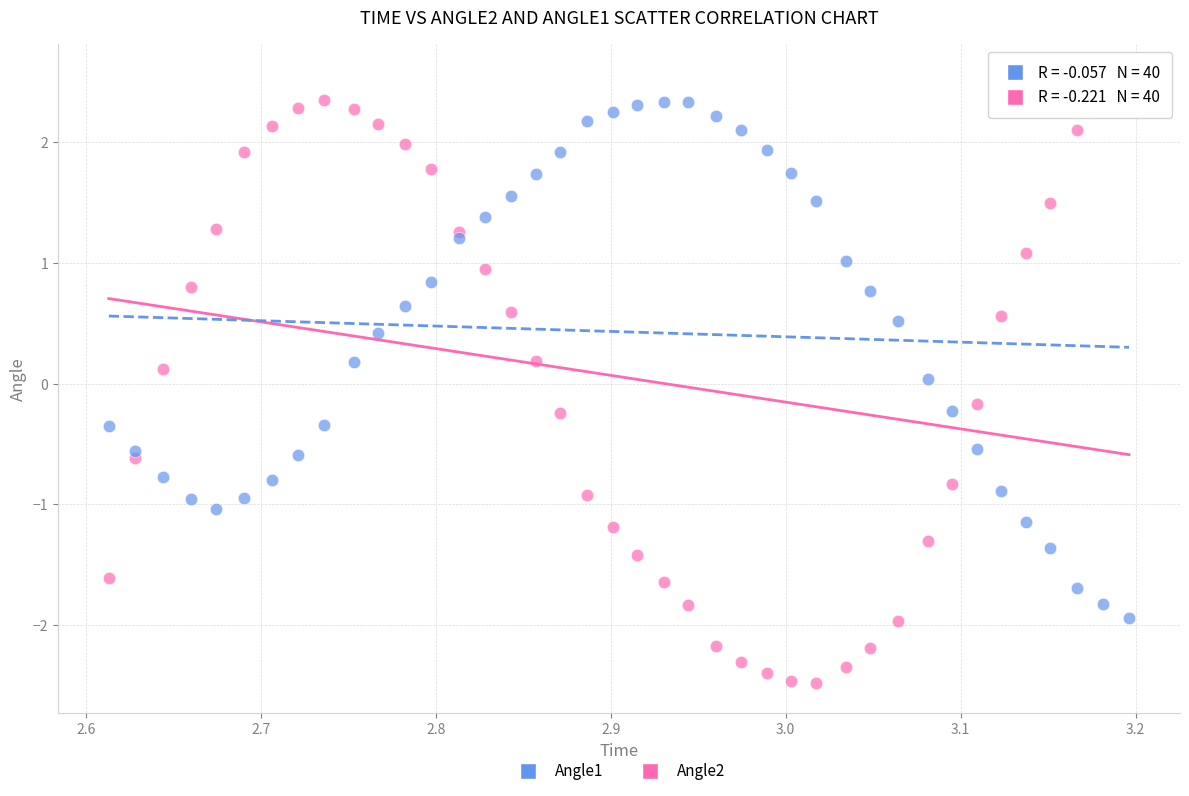

What are all the series names shown in the legend?

Angle1, Angle2